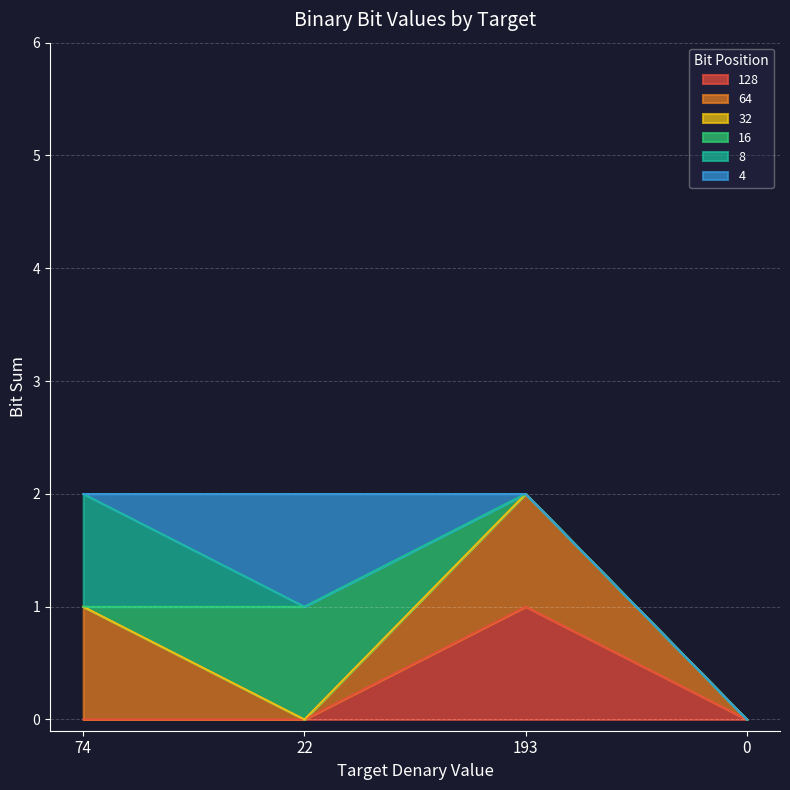

At which category is the sum across all series the highest?

74